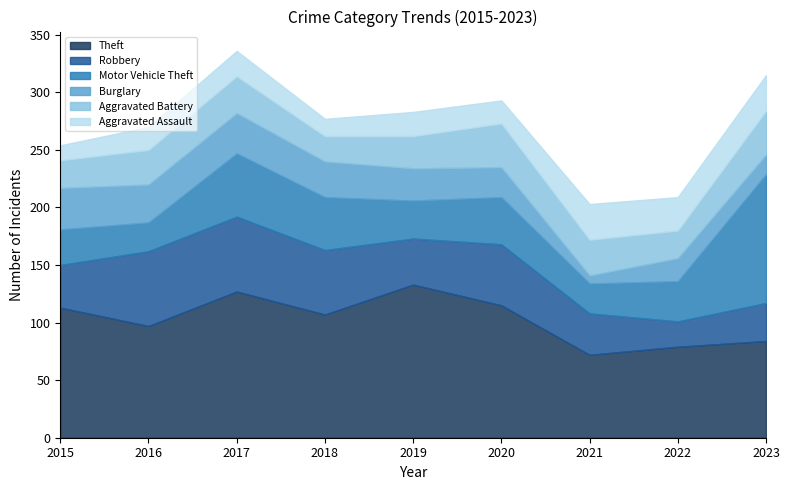

True or false: Theft and Robbery intersect in this chart.

False